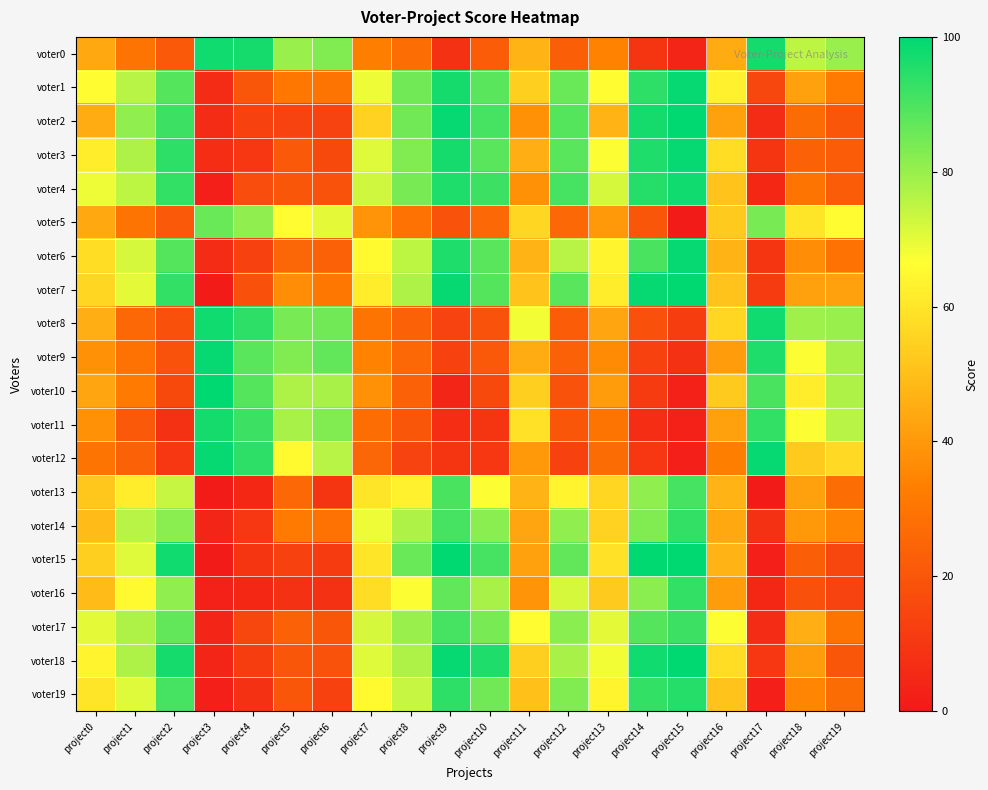

What is the difference between the highest and lowest values at project19?

66